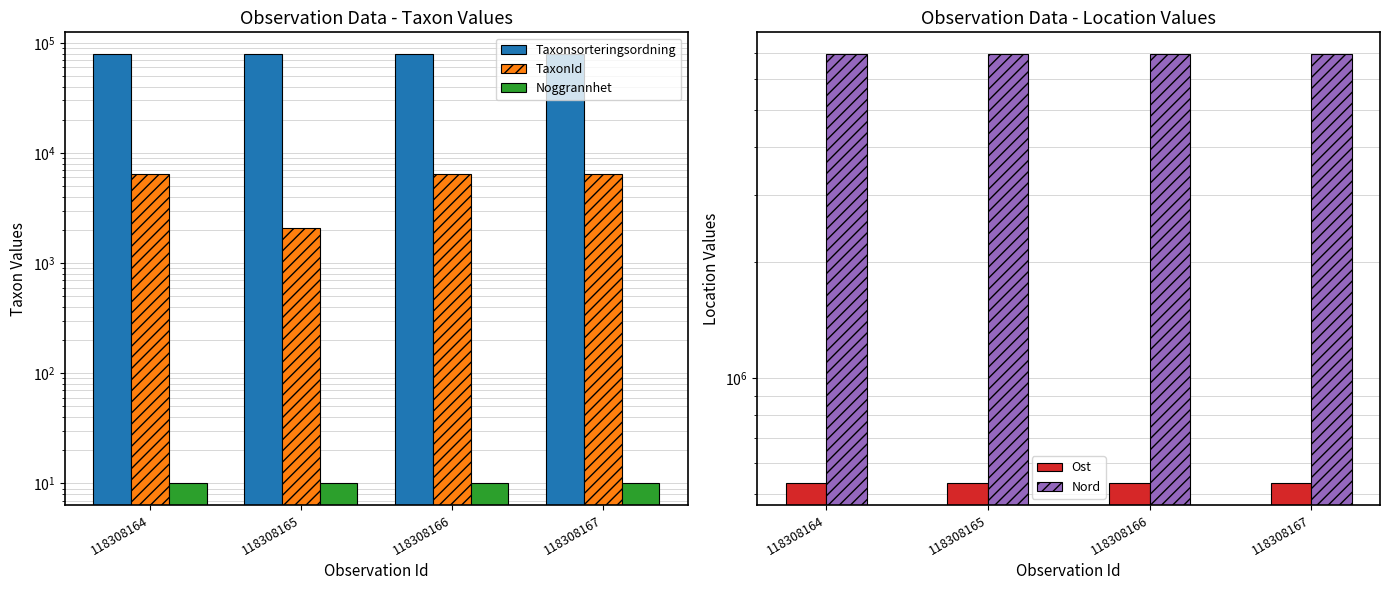

List the labels in order of Taxonsorteringsordning value, smallest first.

118308164, 118308166, 118308165, 118308167